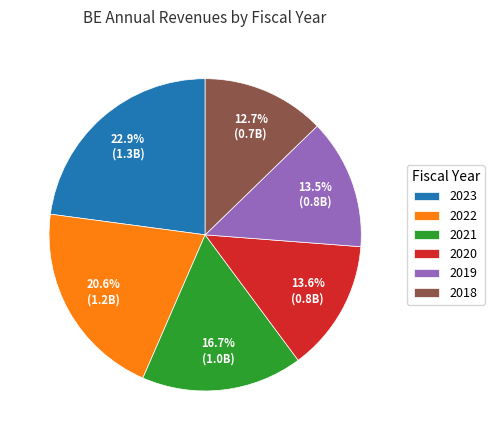

Which category has the biggest portion of the pie?

2023